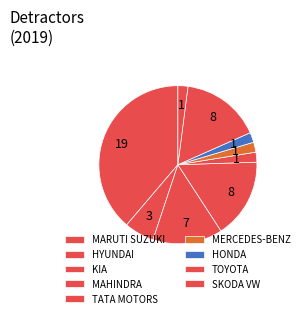

How many segments does this pie chart have?

9